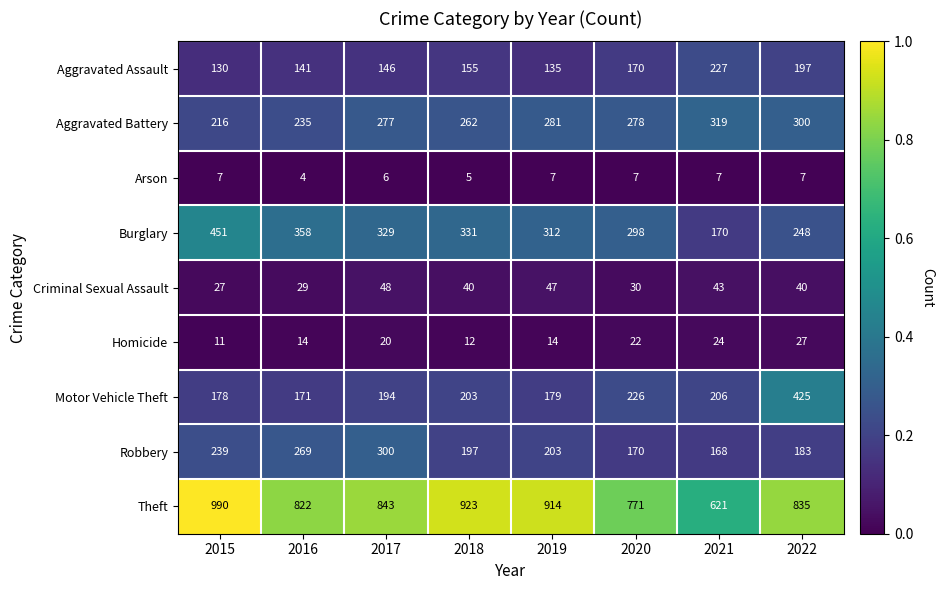

How many data points does each series have?

8